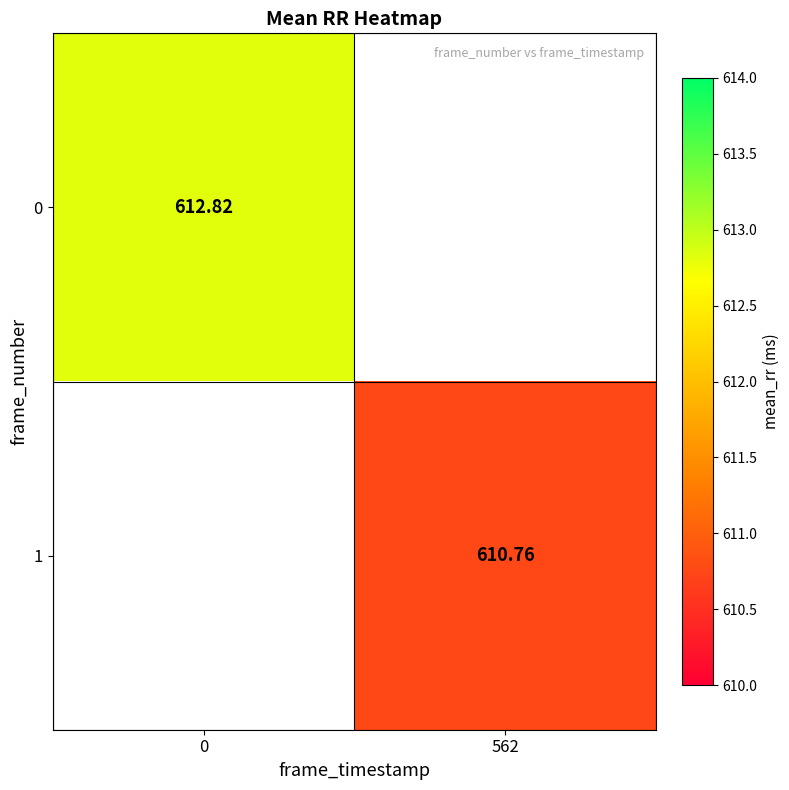

Is the value of 1 at 562 greater than the value of 0 at 562?

No